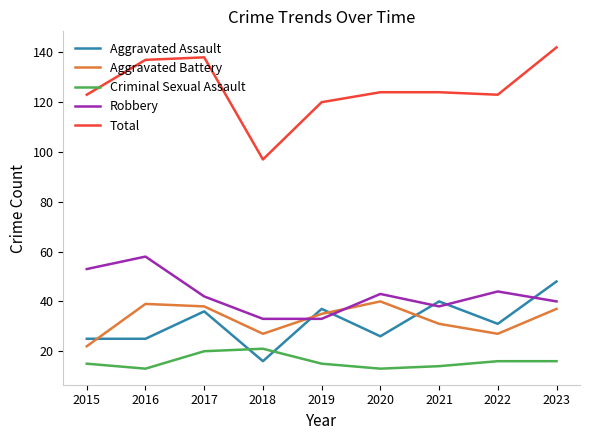

At which label does Aggravated Battery reach its minimum?

2015